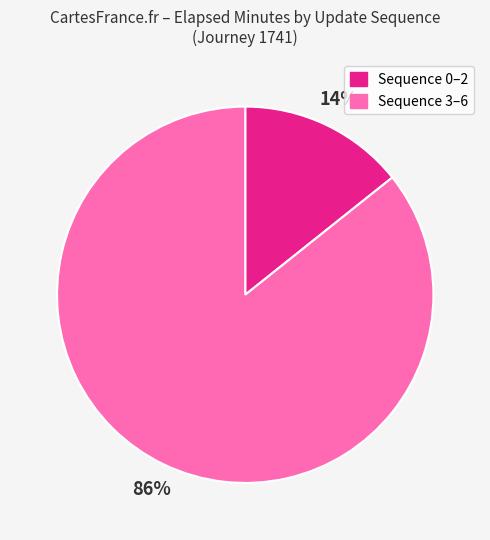

Is there a majority slice in this chart?

Yes